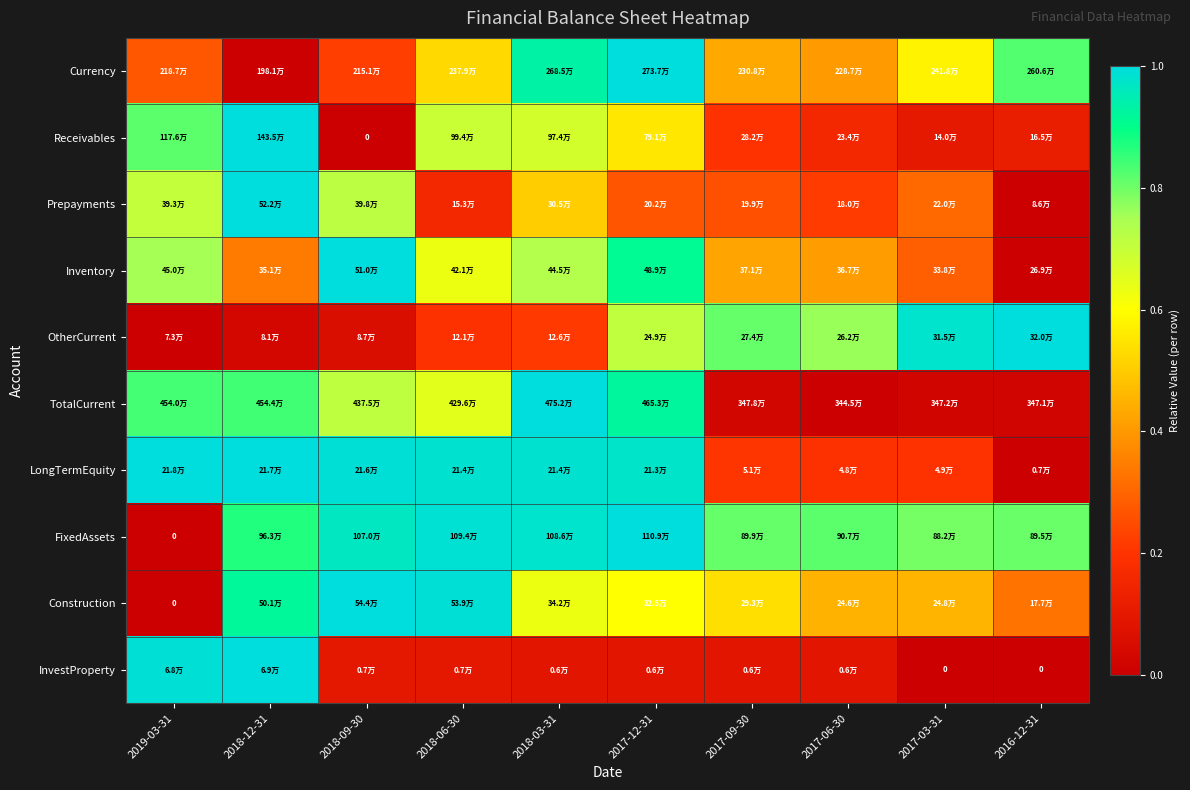

What is the difference between the second highest and minimum values in the Receivables series?

0.8